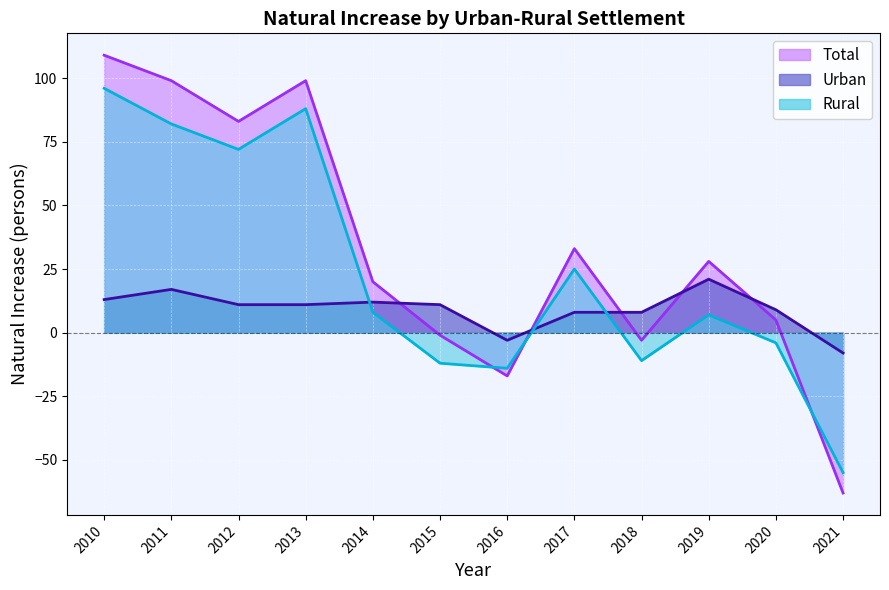

What is the total value across all series at 2019?

56